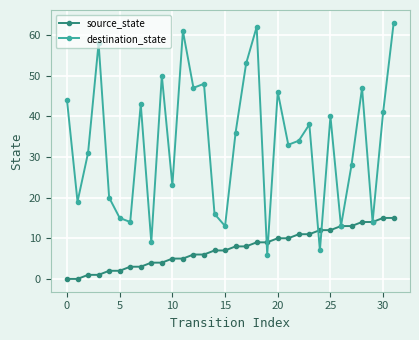

What are all the series names shown in the legend?

source_state, destination_state